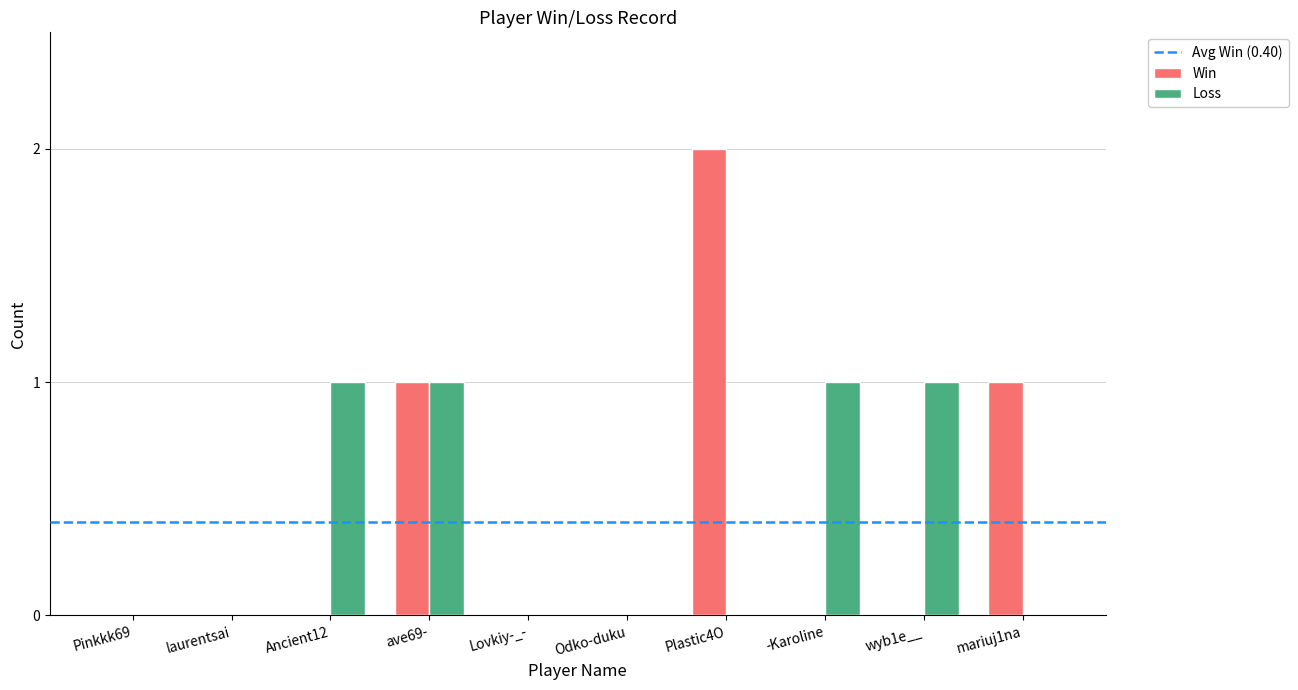

The value of Loss at mariuj1na is 0. True or false?

True